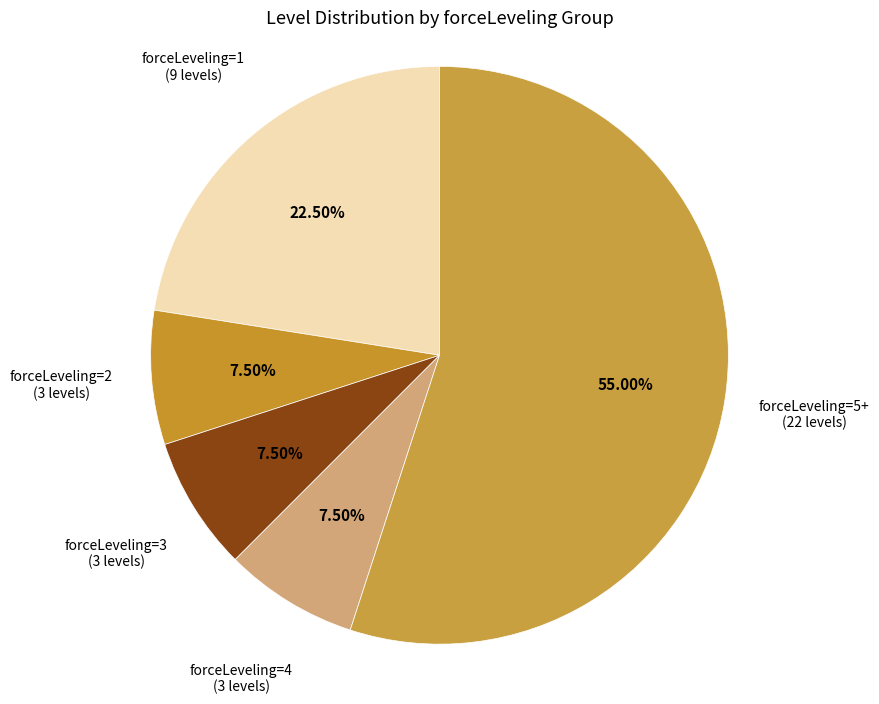

Which has a higher value, forceLeveling=3 (3 levels) or forceLeveling=5+ (22 levels)?

forceLeveling=5+ (22 levels)